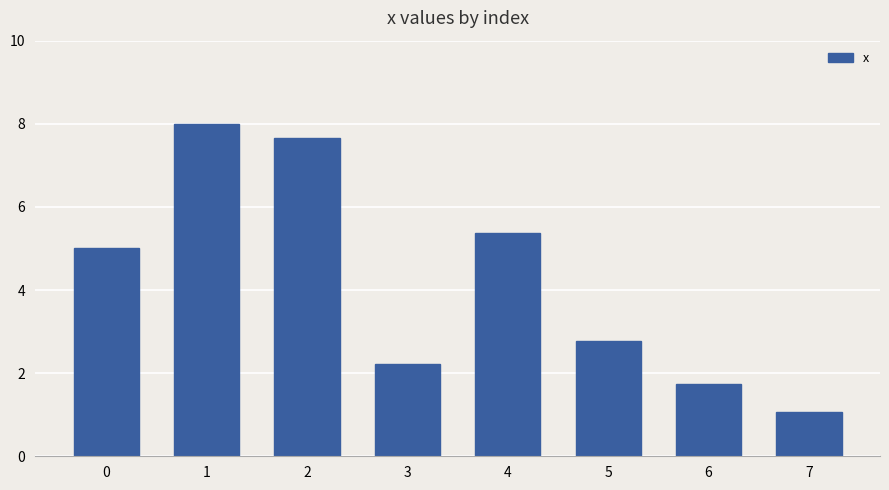

What is the greatest value displayed?

8.0